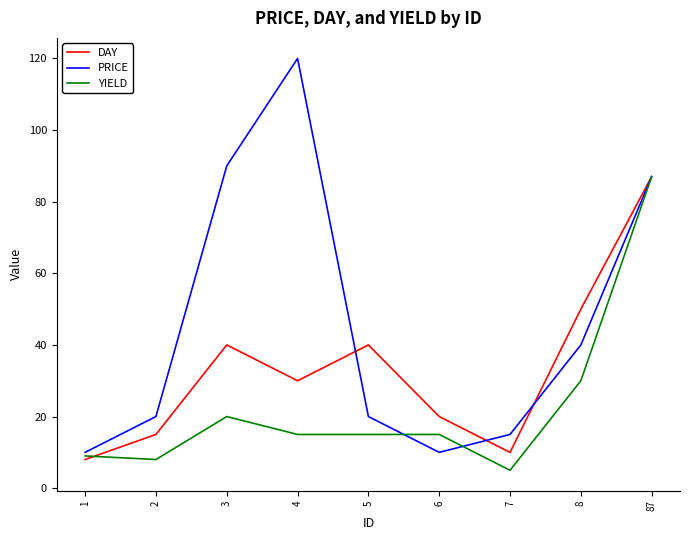

True or false: PRICE has a value of 159 at 4.

False